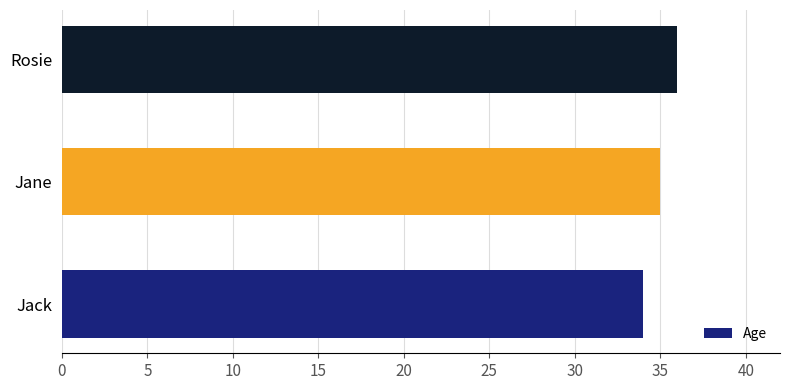

Reading top to bottom, what are all the values shown in this chart?

36	35	34